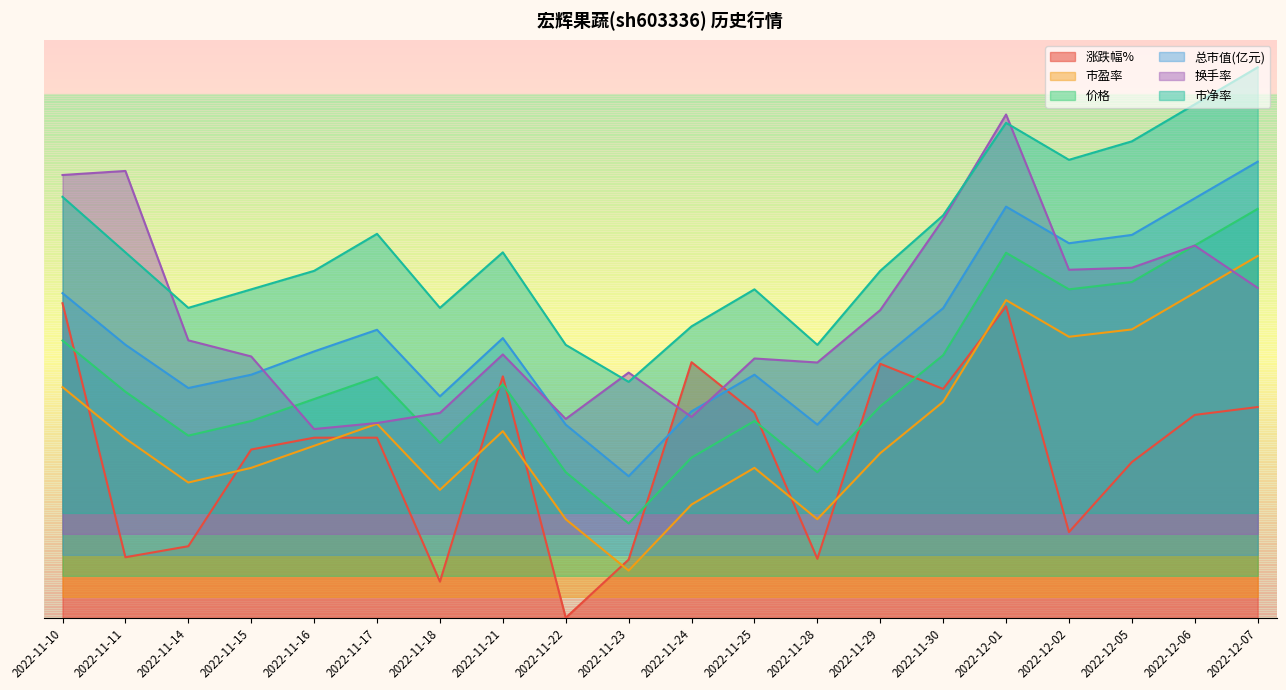

What is the highest value of the 涨跌幅% series?

0.6